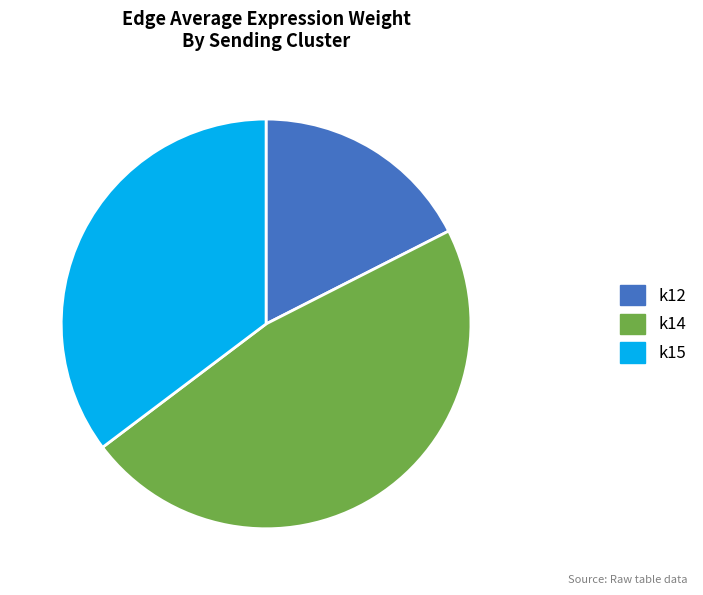

Does any single category account for the majority?

No